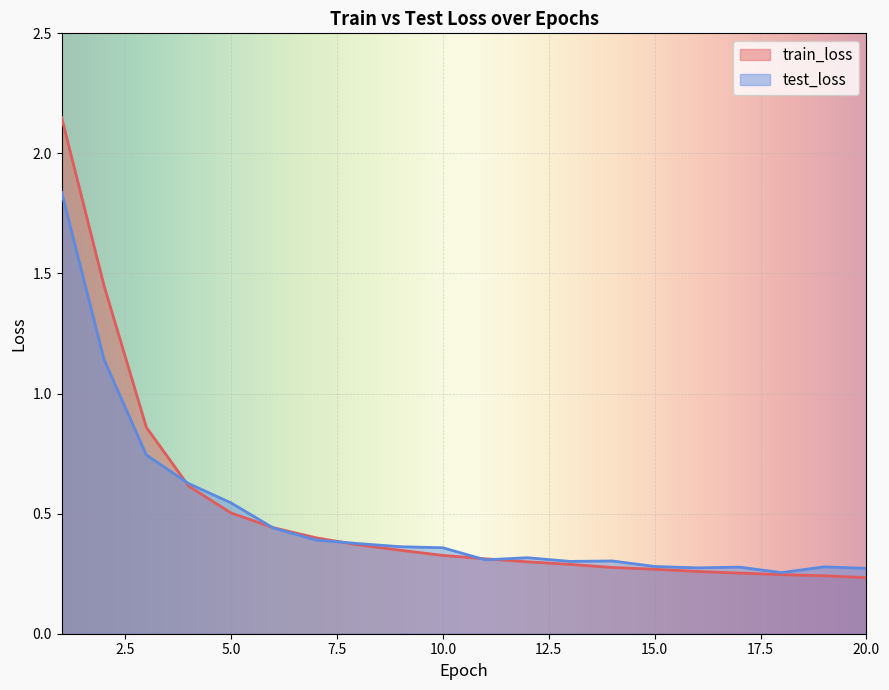

True or false: test_loss has more than 0 interior local peaks.

True